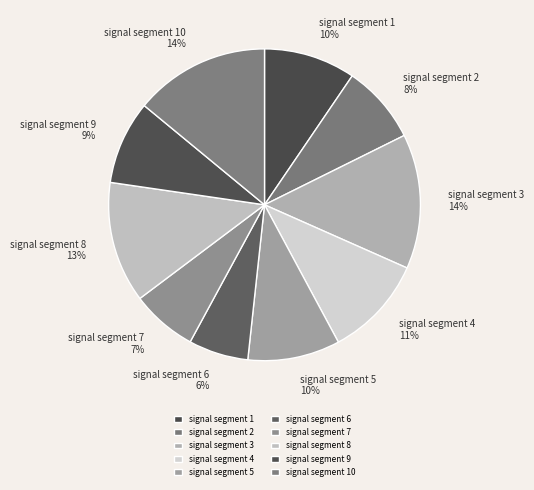

To the nearest percent, what portion does signal segment 5 represent?

10%